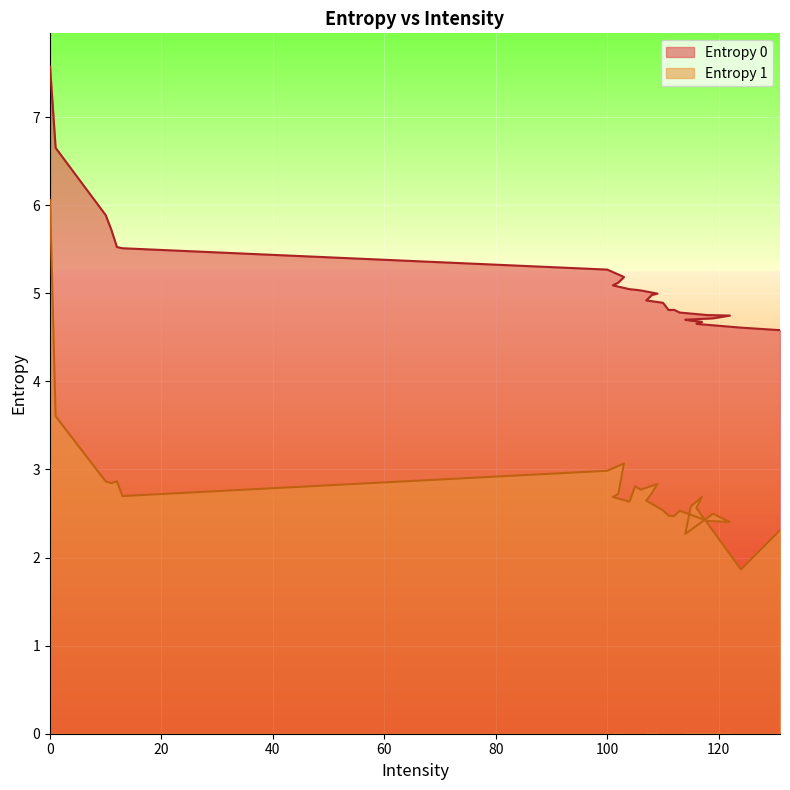

How many lines are shown in the chart?

2